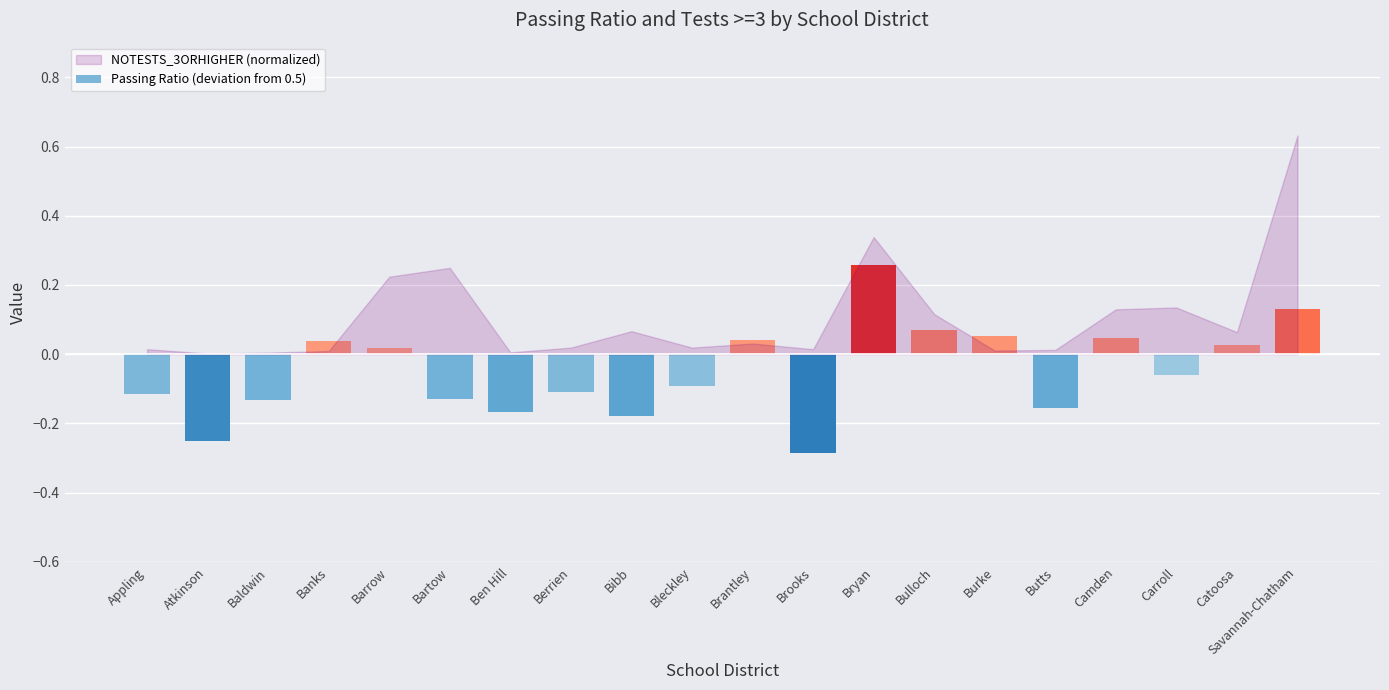

How many values are below 0?

11